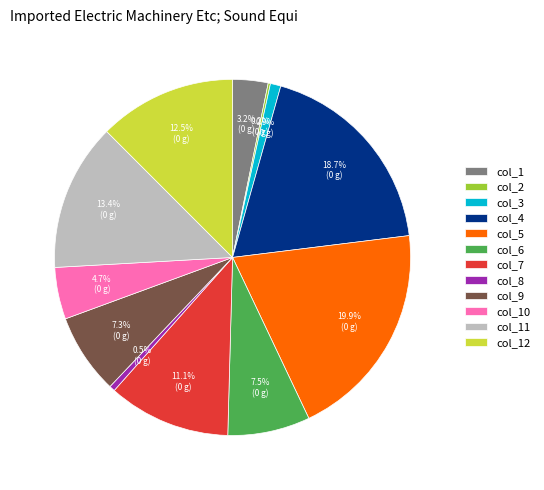

Is the sum of col_9 and col_7 greater than half?

No